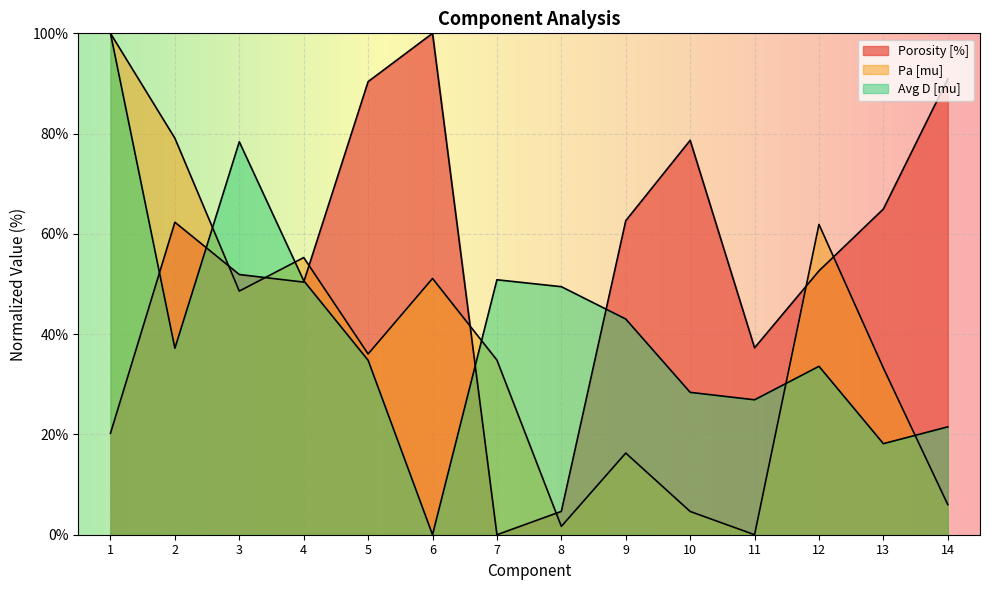

How many values in the Pa [mu] series are below 36?

7